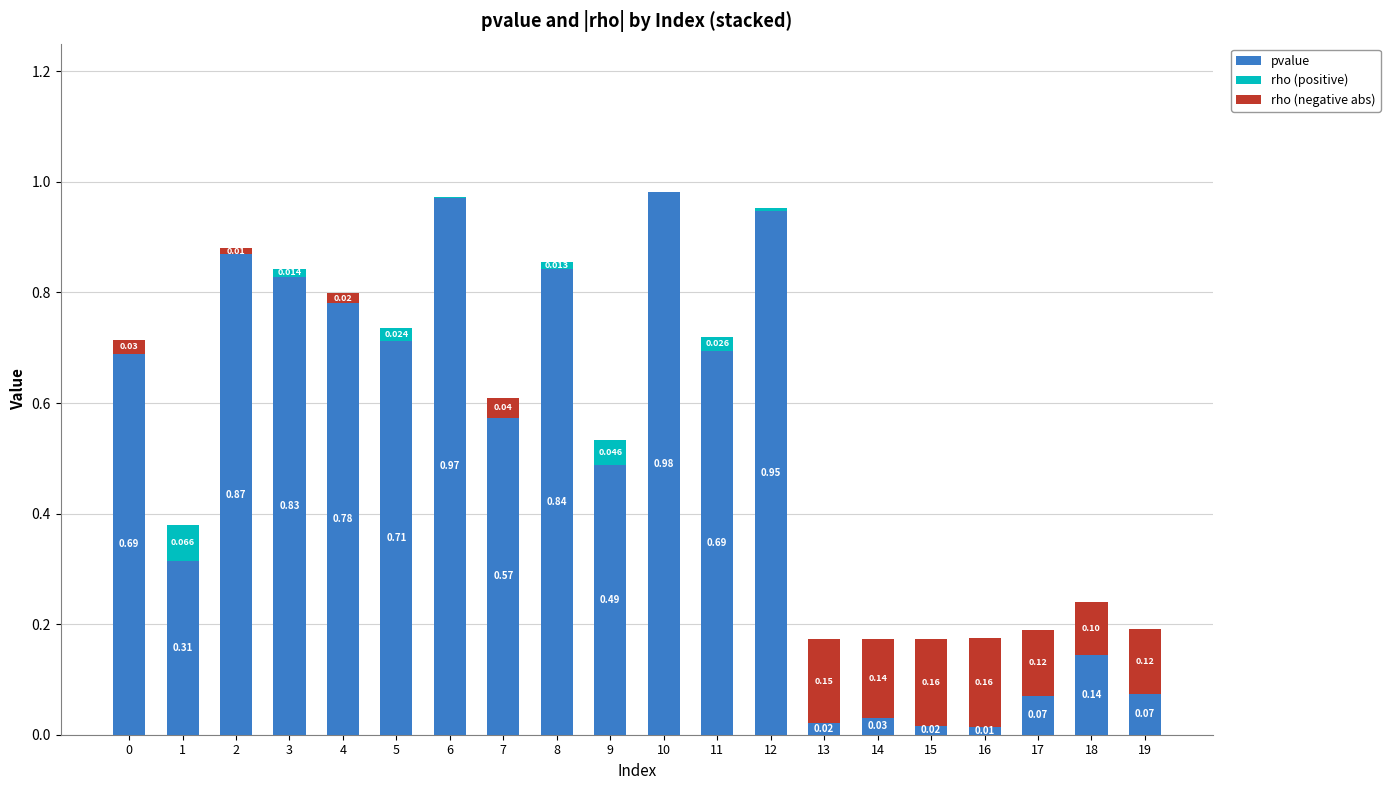

Which has a higher value, 2 or 19?

2